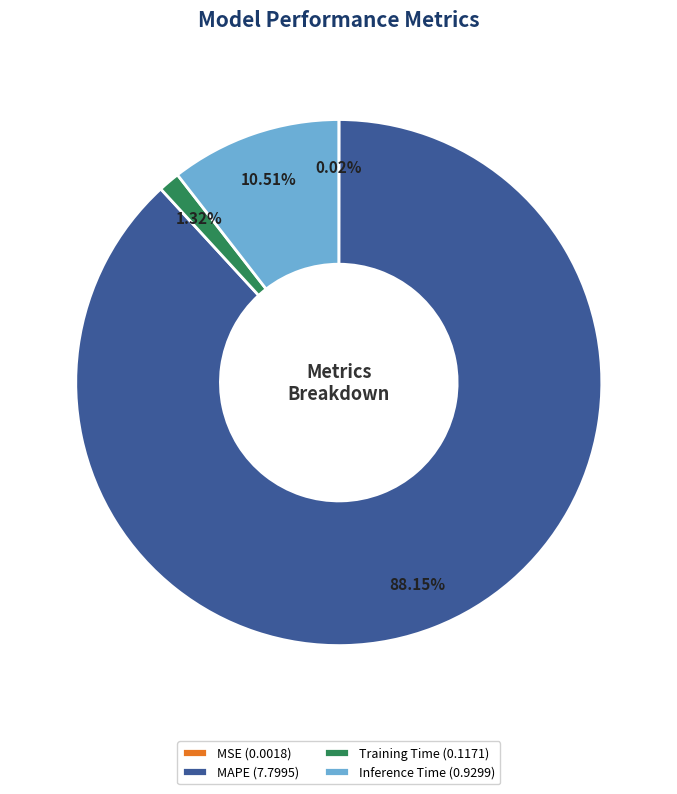

What percentage is the Inference Time slice, to the nearest percent?

11%